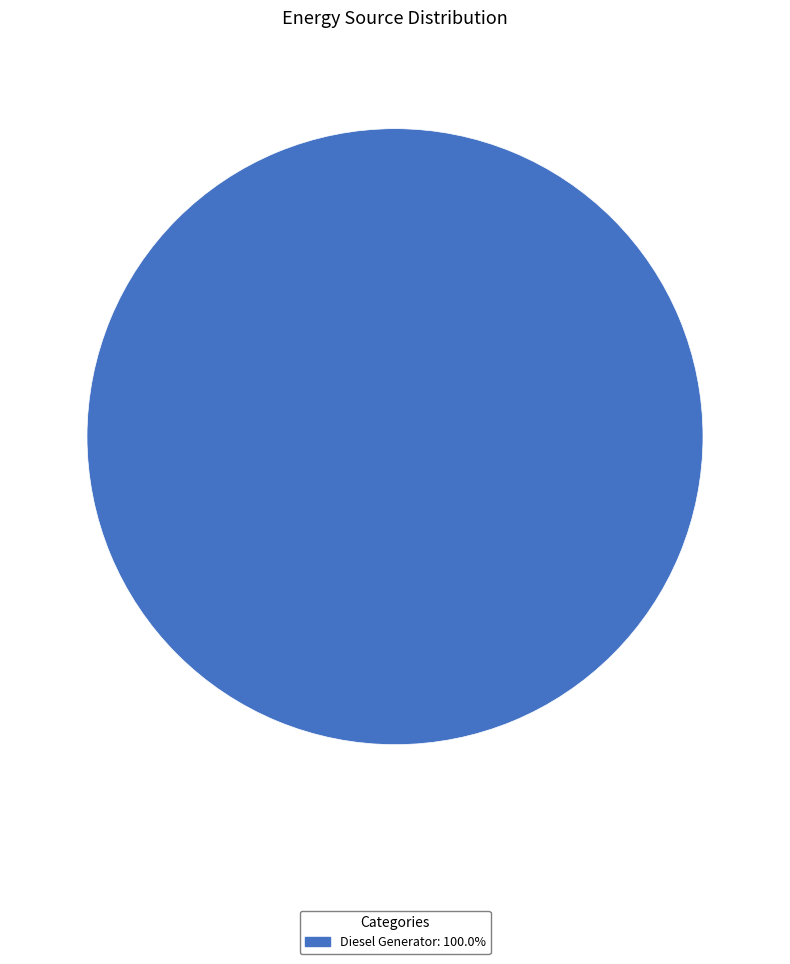

Does any single category account for the majority?

Yes